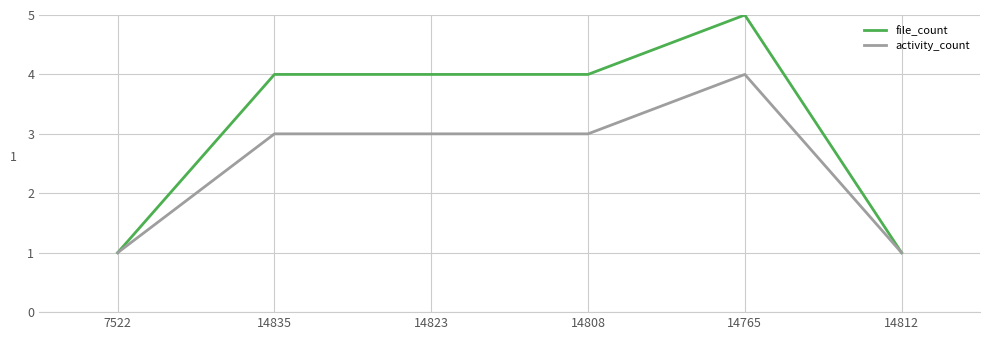

What is the total value across all series at 14808?

7